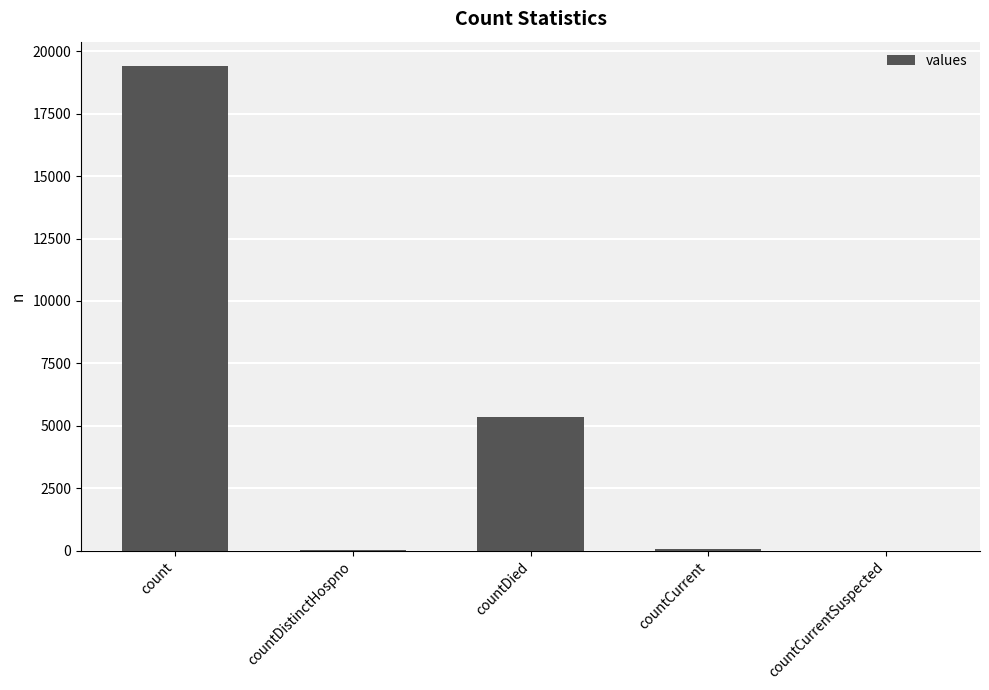

Which label corresponds to the largest value in the chart?

count